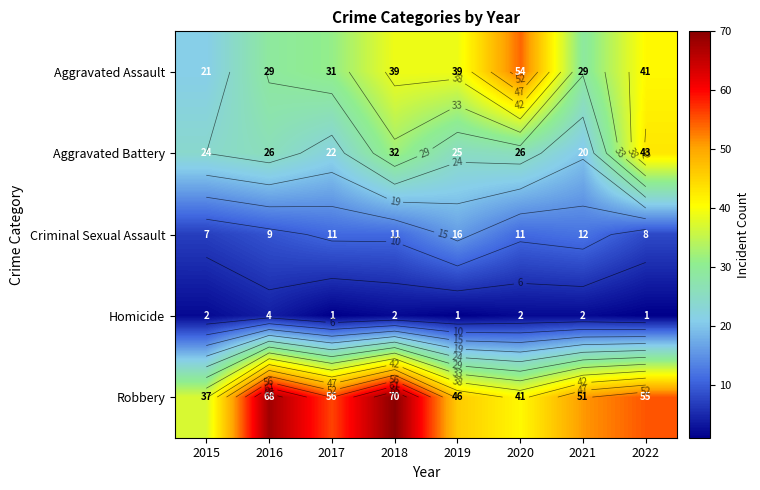

Rank the categories by Aggravated Battery value from lowest to highest.

2021, 2017, 2015, 2019, 2016, 2020, 2018, 2022